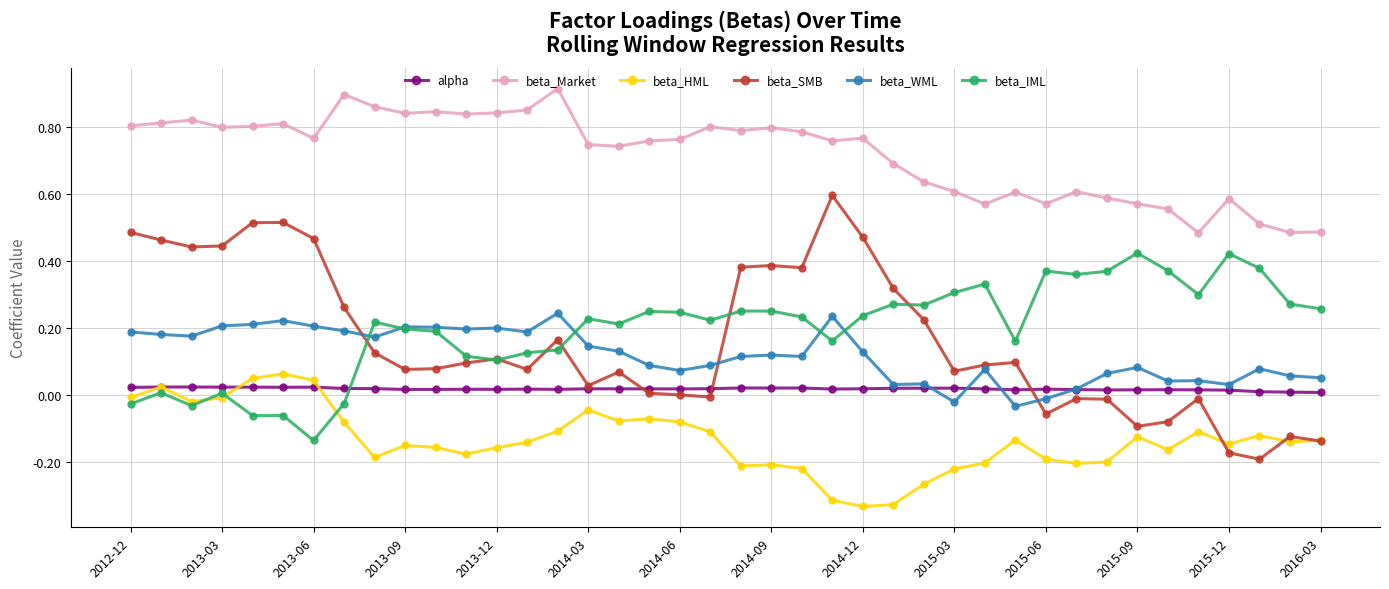

At how many categories does at least one series exceed 0?

40